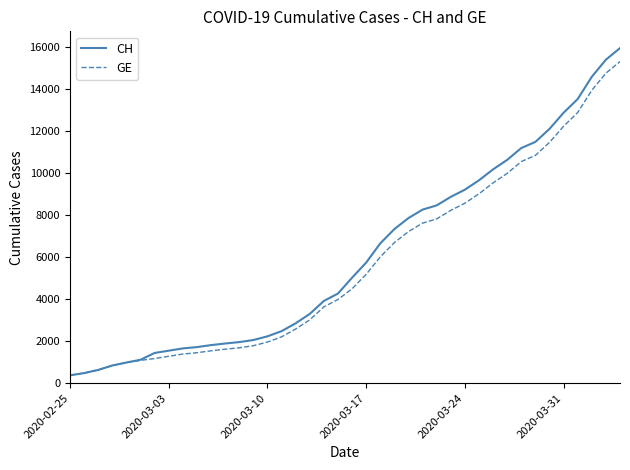

What is the minimum value for CH?

375